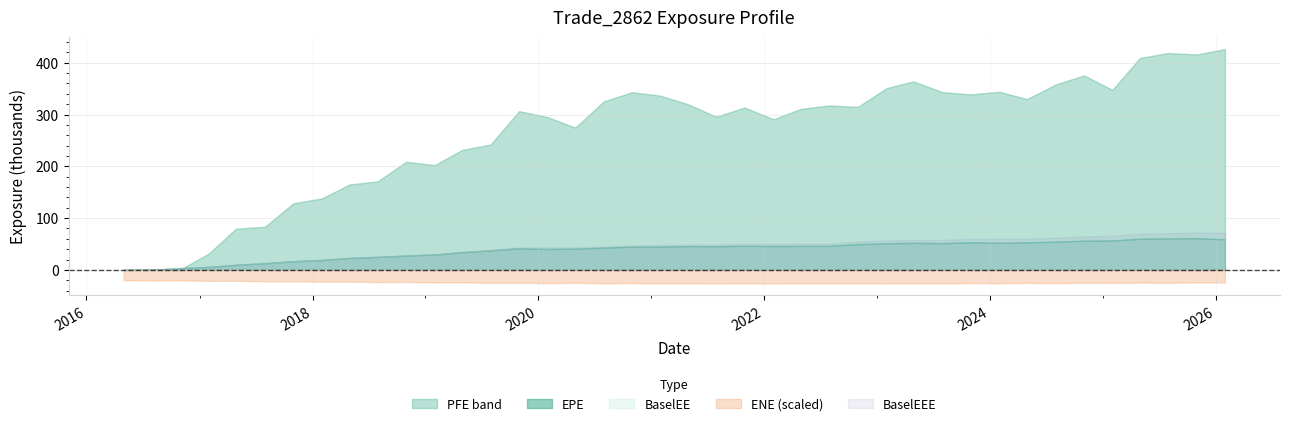

What is the sum of all ENE values?

9774246.0